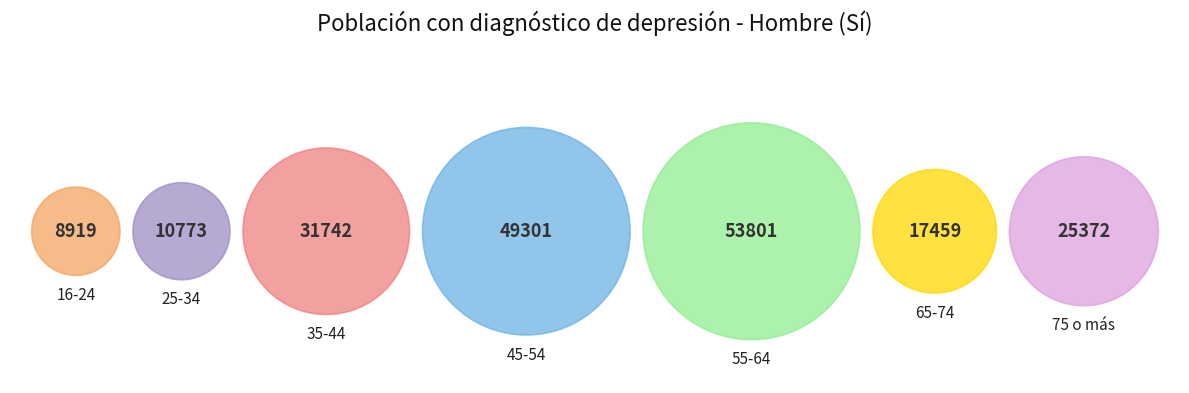

How many segments does this pie chart have?

7